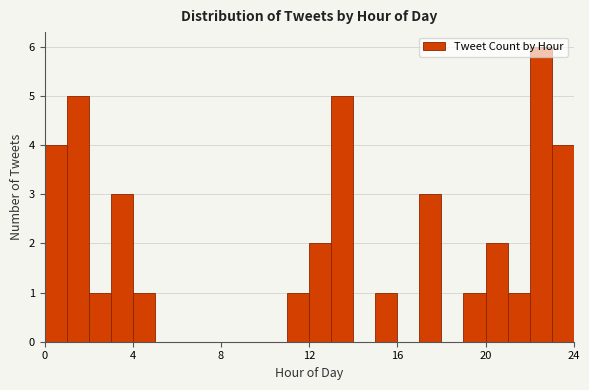

Around what value on the x-axis is the tallest bar? Give the approximate position of its centre, as read against the axis.

22.5